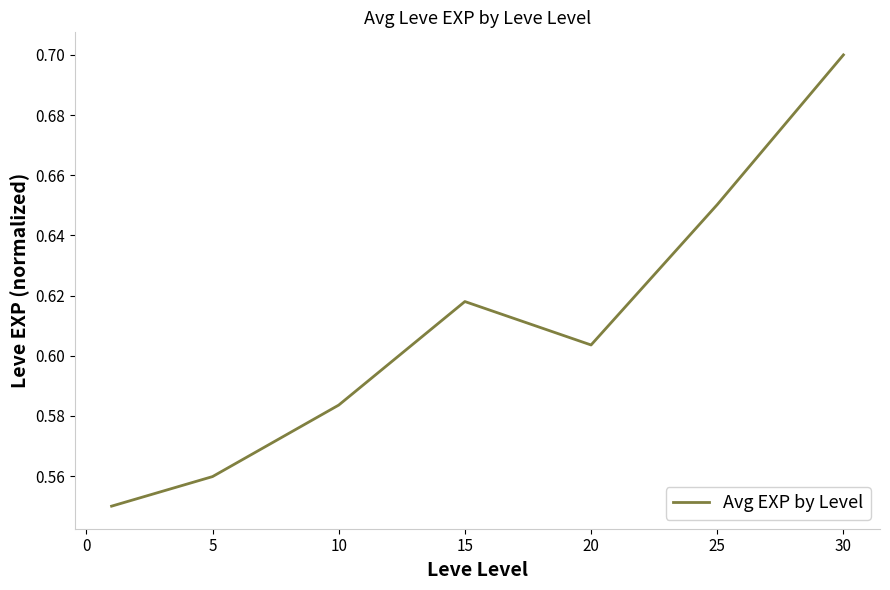

Does the chart display data point markers on the line(s)?

No